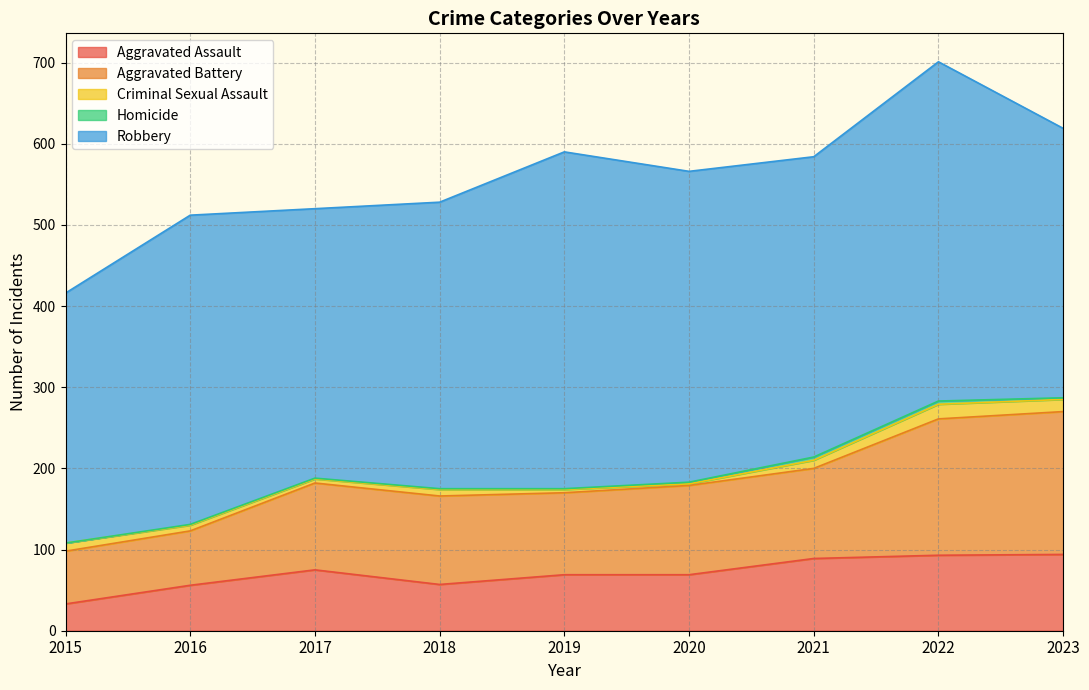

What are all the series names shown in the legend?

Aggravated Assault, Aggravated Battery, Criminal Sexual Assault, Homicide, Robbery